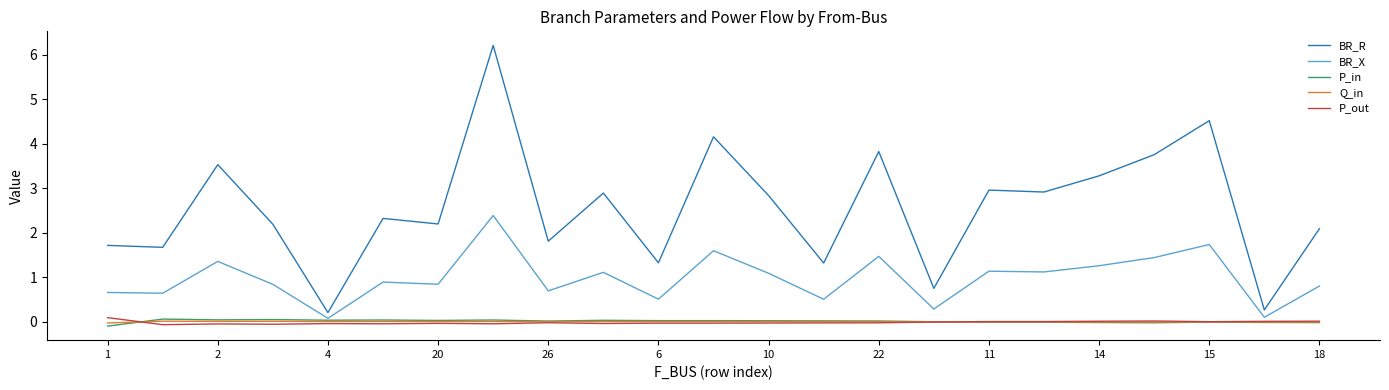

What is the maximum value shown in the chart?

6.2